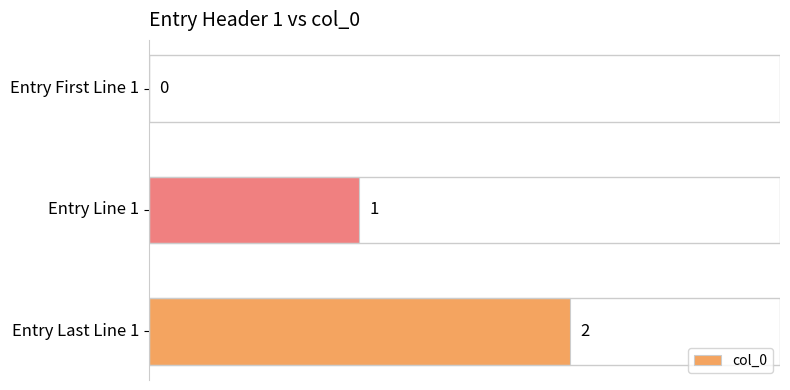

How many positive values are there?

2